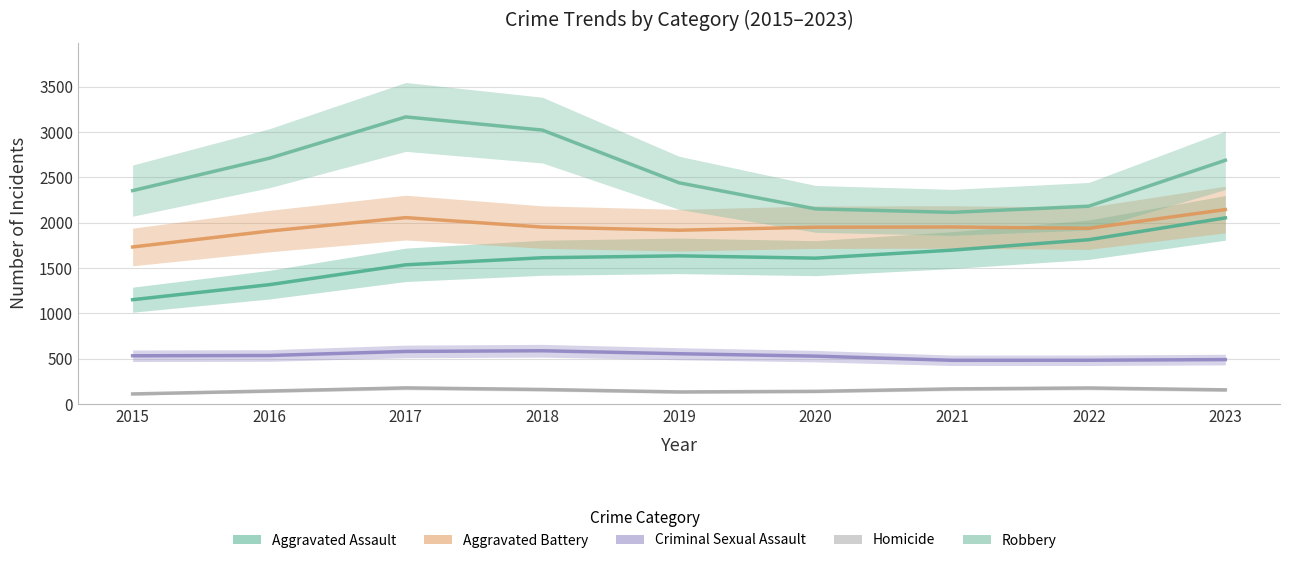

Which series changed the most between 2016 and 2017?

Robbery